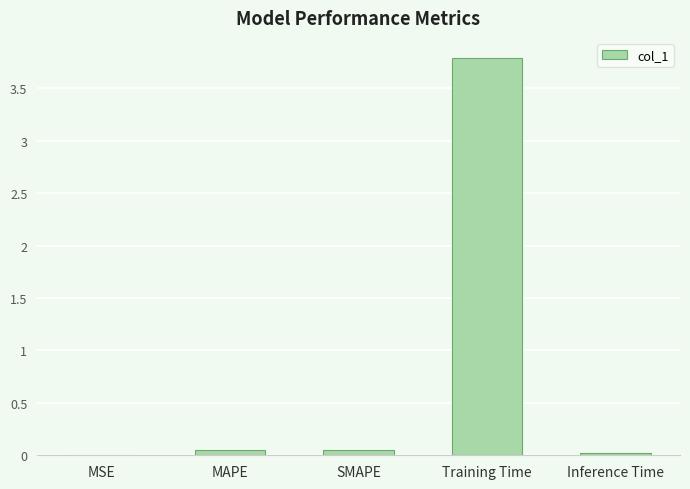

How many categories are shown in the chart?

5